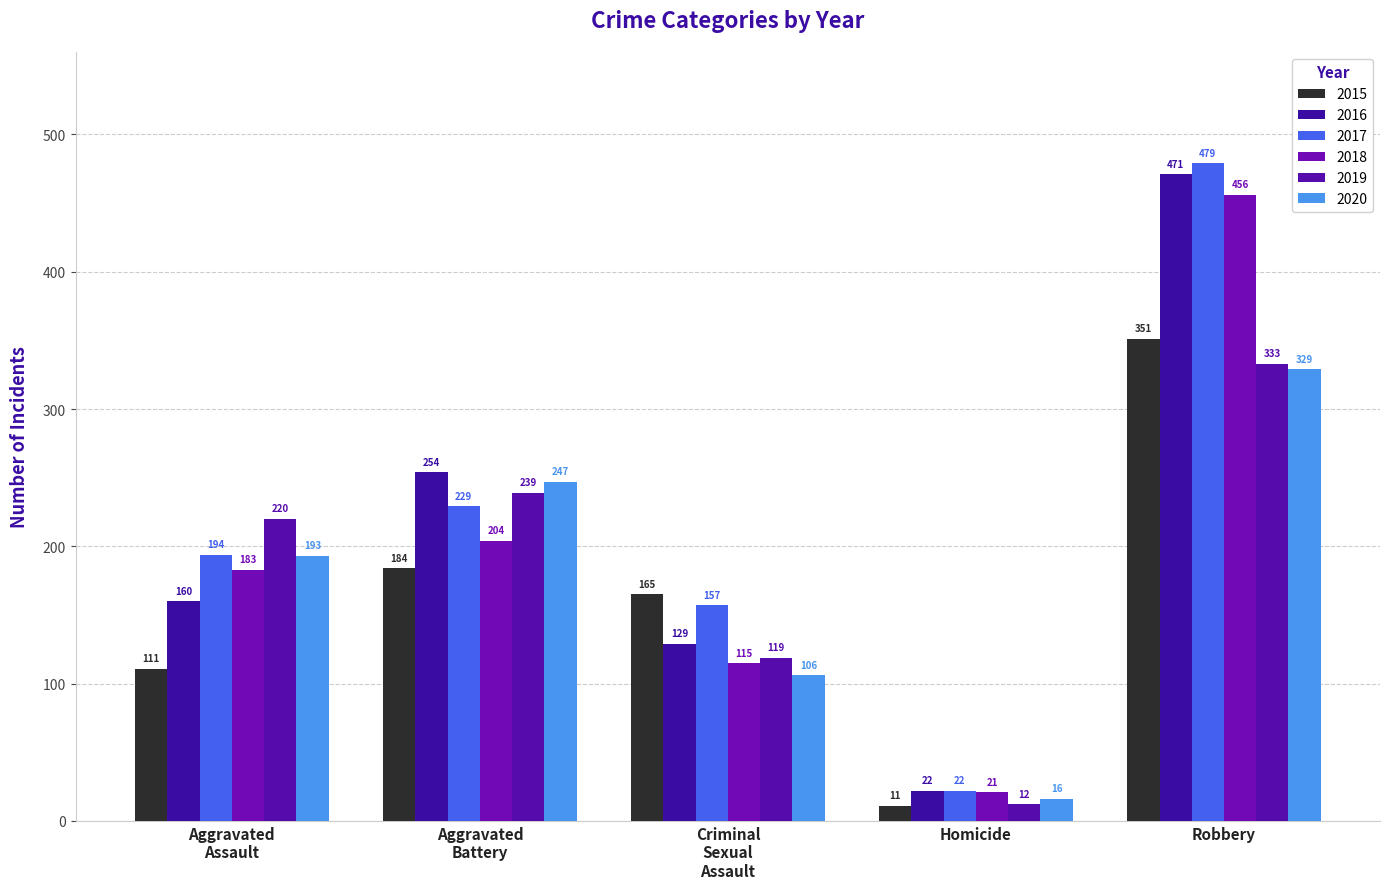

Reading right to left, list all the values displayed in this chart.

2015: Robbery=351	Homicide=11	Criminal
Sexual
Assault=165	Aggravated
Battery=184	Aggravated
Assault=111
2016: Robbery=471	Homicide=22	Criminal
Sexual
Assault=129	Aggravated
Battery=254	Aggravated
Assault=160
2017: Robbery=479	Homicide=22	Criminal
Sexual
Assault=157	Aggravated
Battery=229	Aggravated
Assault=194
2018: Robbery=456	Homicide=21	Criminal
Sexual
Assault=115	Aggravated
Battery=204	Aggravated
Assault=183
2019: Robbery=333	Homicide=12	Criminal
Sexual
Assault=119	Aggravated
Battery=239	Aggravated
Assault=220
2020: Robbery=329	Homicide=16	Criminal
Sexual
Assault=106	Aggravated
Battery=247	Aggravated
Assault=193